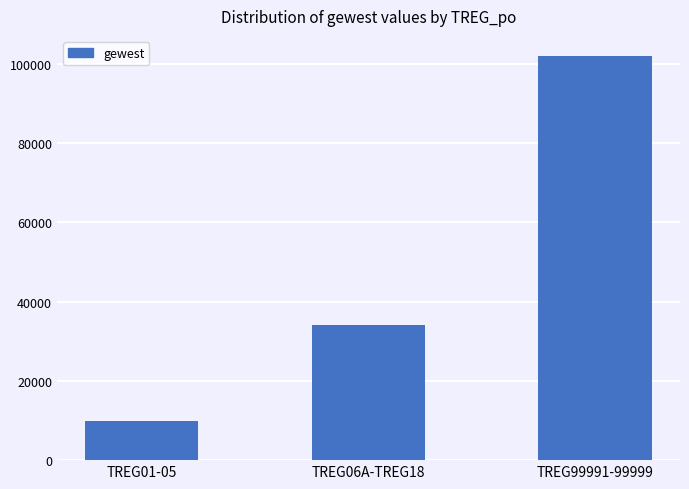

What is the maximum value shown in the chart?

101999